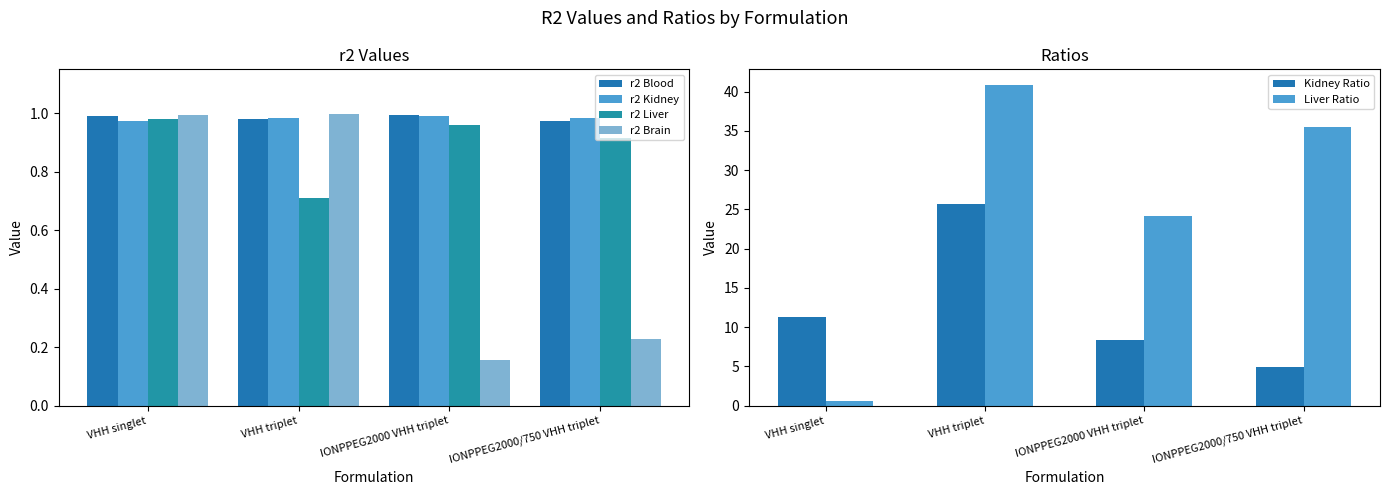

What position from the left is IONPPEG2000/750 VHH triplet?

4